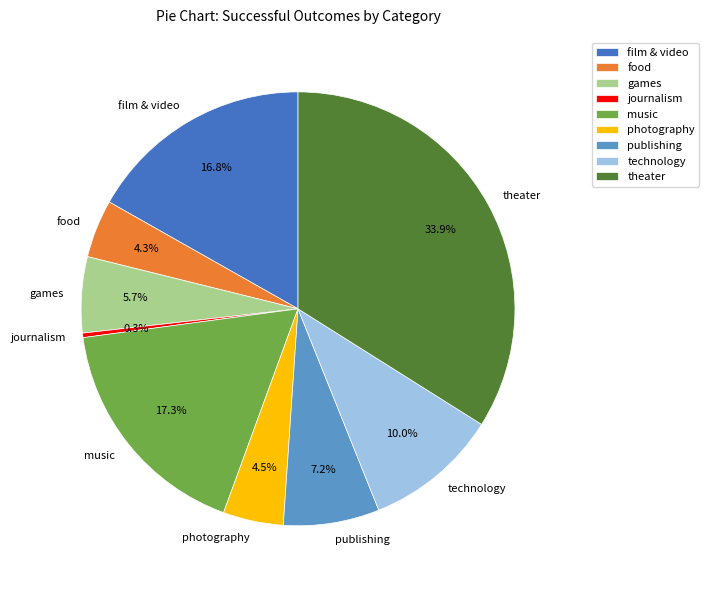

How many slices are in this pie chart?

9